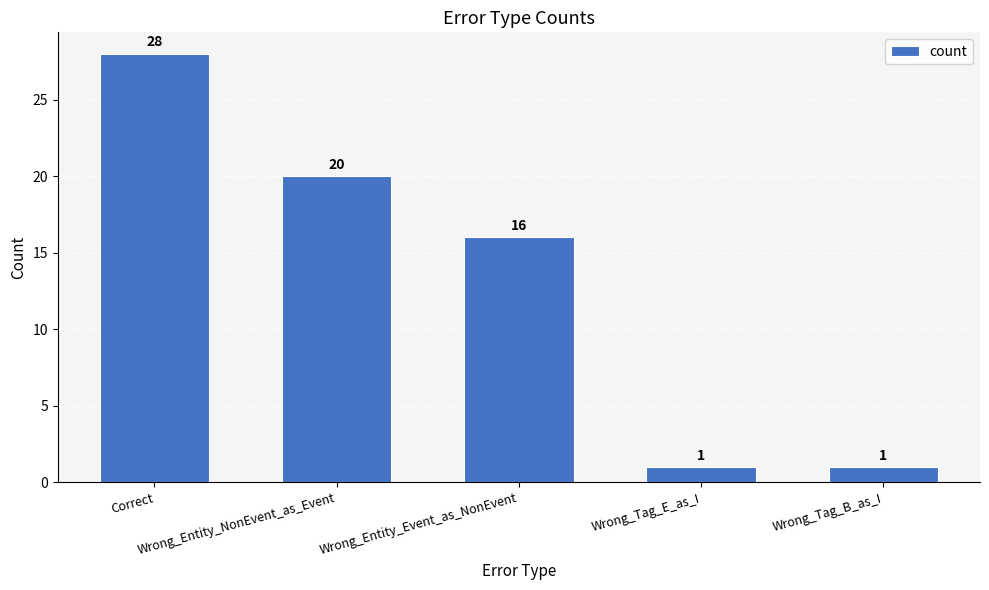

What is the difference between the maximum and minimum values?

27